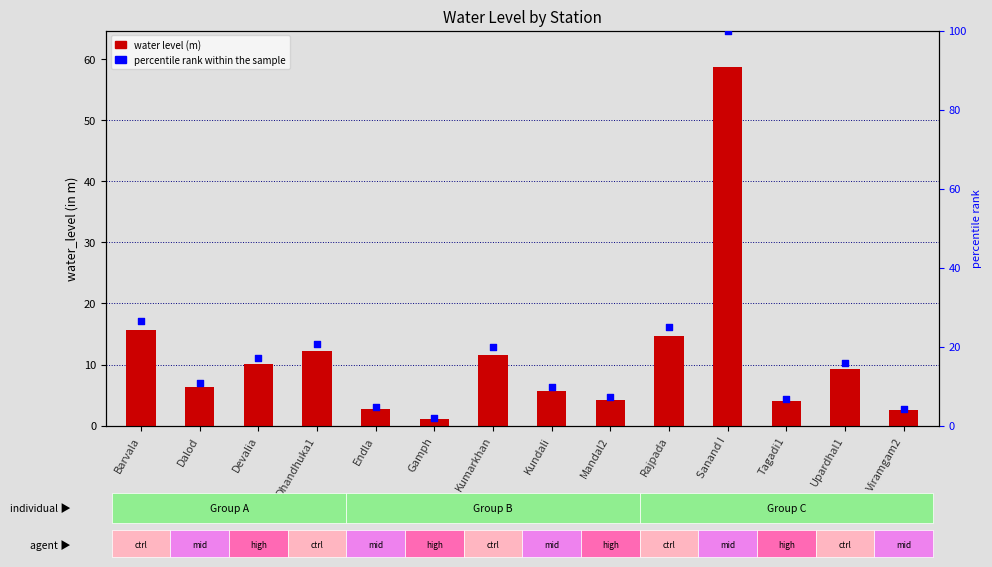

Which series has the largest total across all categories?

percentile rank within the sample